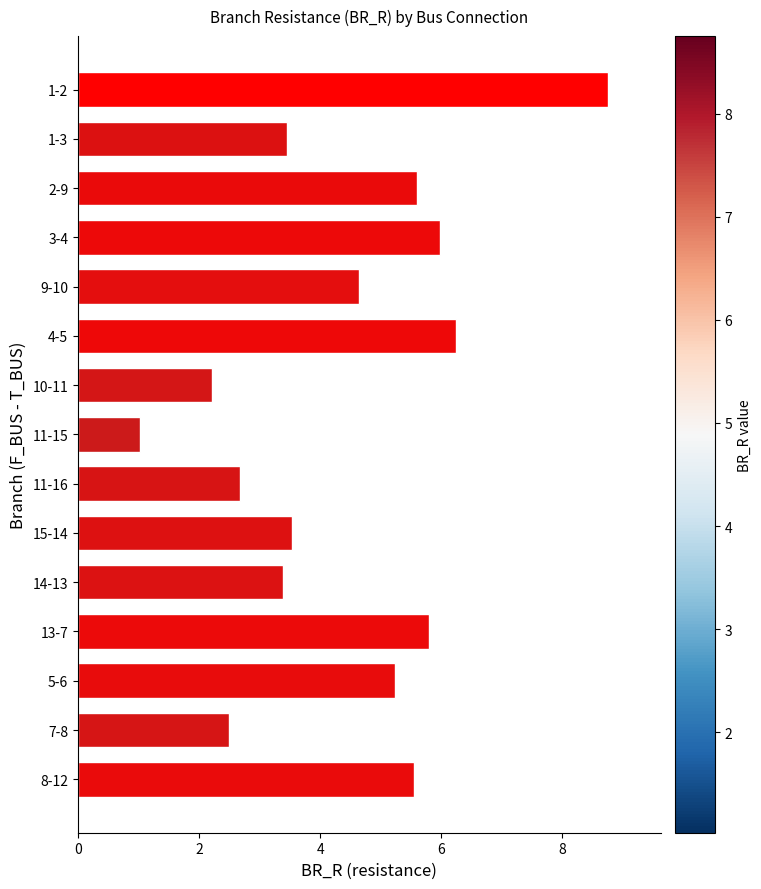

Which has a higher value, 1-2 or 10-11?

1-2